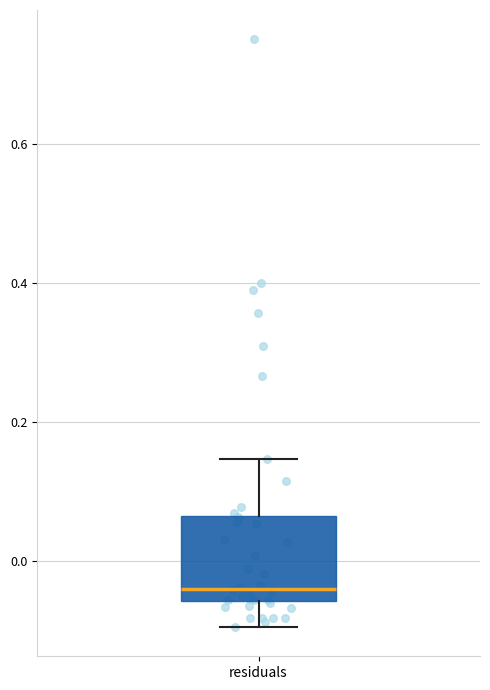

Read this box plot against the y-axis: the position of the median line, the range covered by the box, and the ends of both whiskers. The values are not printed on the chart, so give them approximately, as read against the axis.

median -0.04, box -0.06 to 0.06, whiskers -0.10 to 0.14